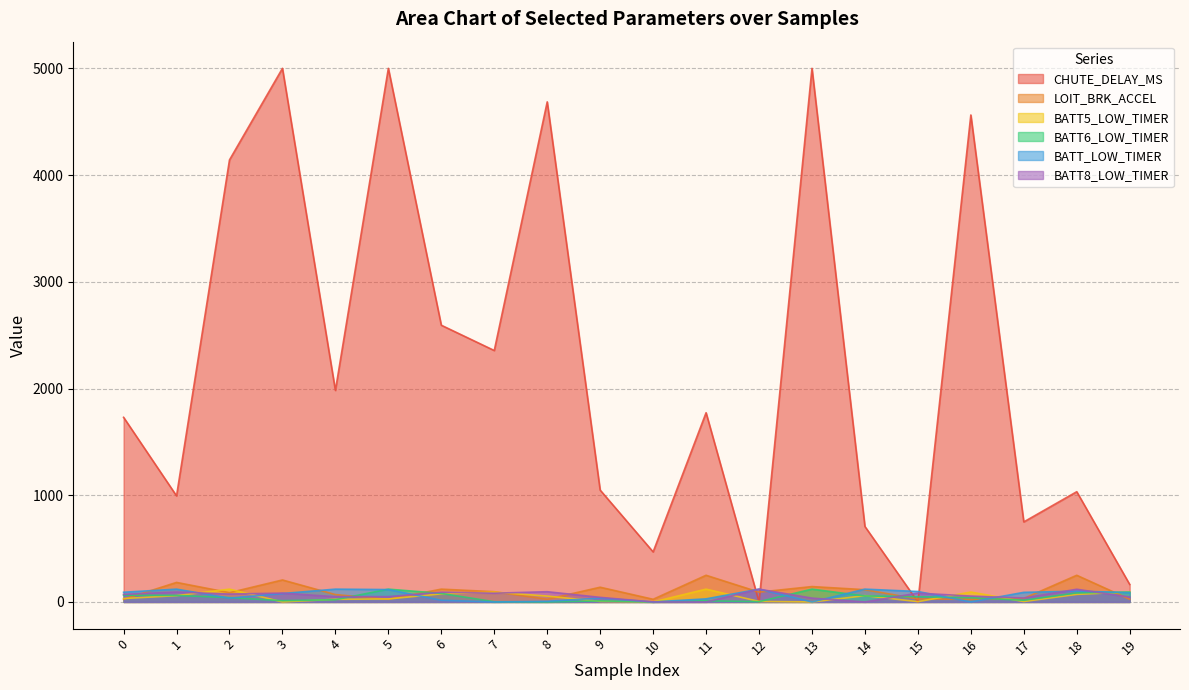

Reading left to right, extract all data points from this chart.

CHUTE_DELAY_MS: 0=1730	1=994	2=4142	3=5000	4=1982	5=5000	6=2593	7=2356	8=4686	9=1048	10=469	11=1773	12=0	13=5000	14=707	15=0	16=4563	17=750	18=1033	19=164
LOIT_BRK_ACCEL: 0=25	1=183	2=87	3=206	4=69	5=25	6=120	7=96	8=25	9=138	10=25	11=250	12=92	13=144	14=115	15=28	16=25	17=33	18=250	19=25
BATT5_LOW_TIMER: 0=32	1=59	2=120	3=0	4=25	5=28	6=76	7=92	8=55	9=5	10=0	11=120	12=5	13=0	14=59	15=3	16=93	17=4	18=71	19=94
BATT6_LOW_TIMER: 0=64	1=61	2=41	3=12	4=21	5=120	6=80	7=2	8=0	9=10	10=0	11=11	12=3	13=120	14=56	15=49	16=40	17=16	18=85	19=92
BATT_LOW_TIMER: 0=91	1=120	2=36	3=79	4=120	5=116	6=16	7=0	8=6	9=36	10=0	11=29	12=120	13=0	14=120	15=98	16=0	17=90	18=101	19=88
BATT8_LOW_TIMER: 0=71	1=93	2=74	3=83	4=49	5=50	6=91	7=82	8=96	9=43	10=0	11=0	12=120	13=36	14=0	15=83	16=55	17=37	18=119	19=46